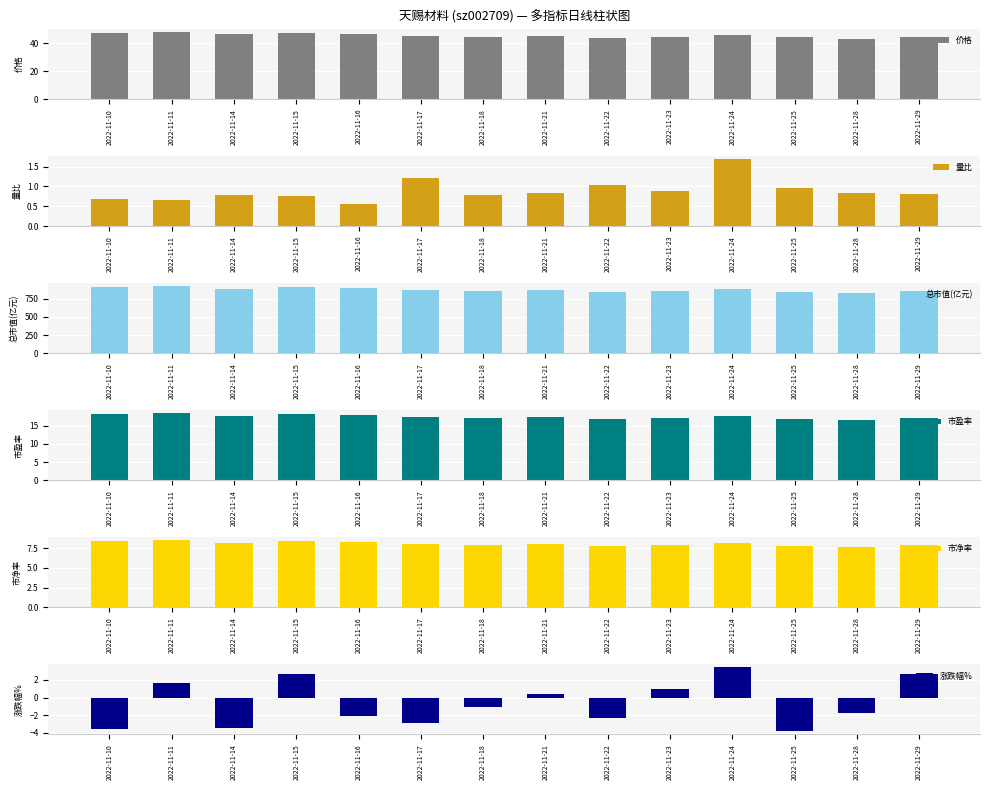

Is it true that 市盈率 equals 18.2 at 2022-11-15?

True